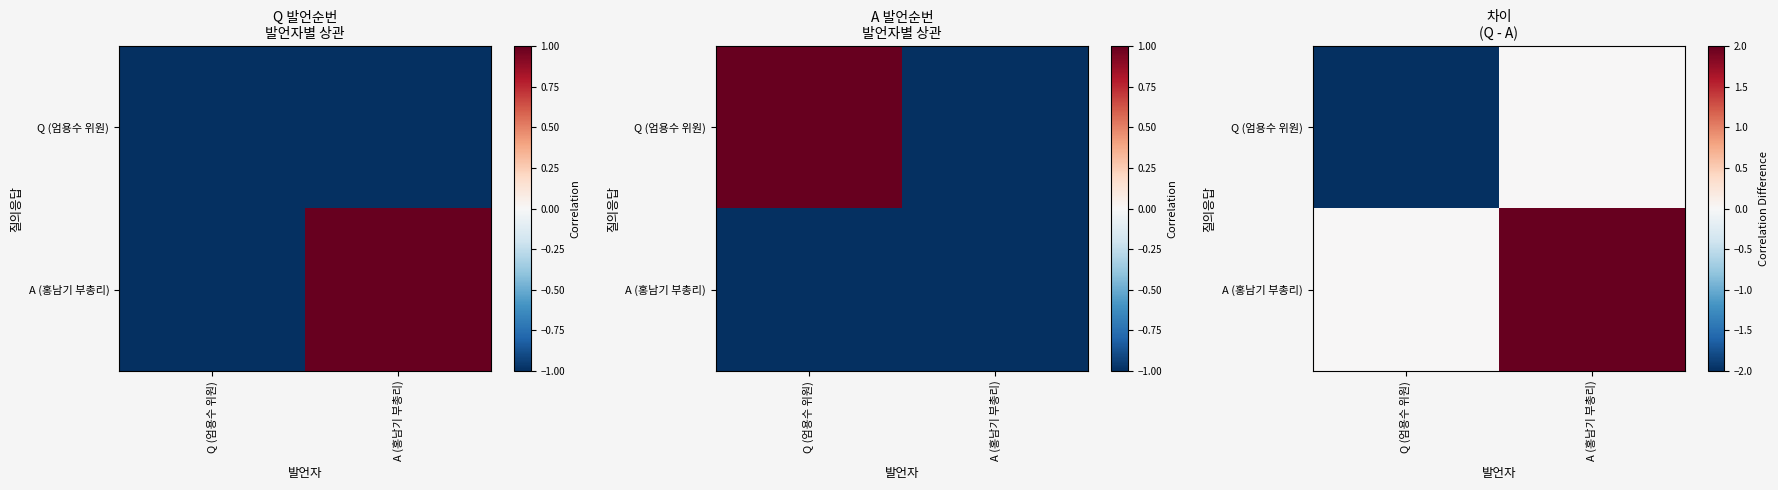

Between Q (엄용수 위원) and A (홍남기 부총리), which series saw the biggest shift?

Q (엄용수 위원)